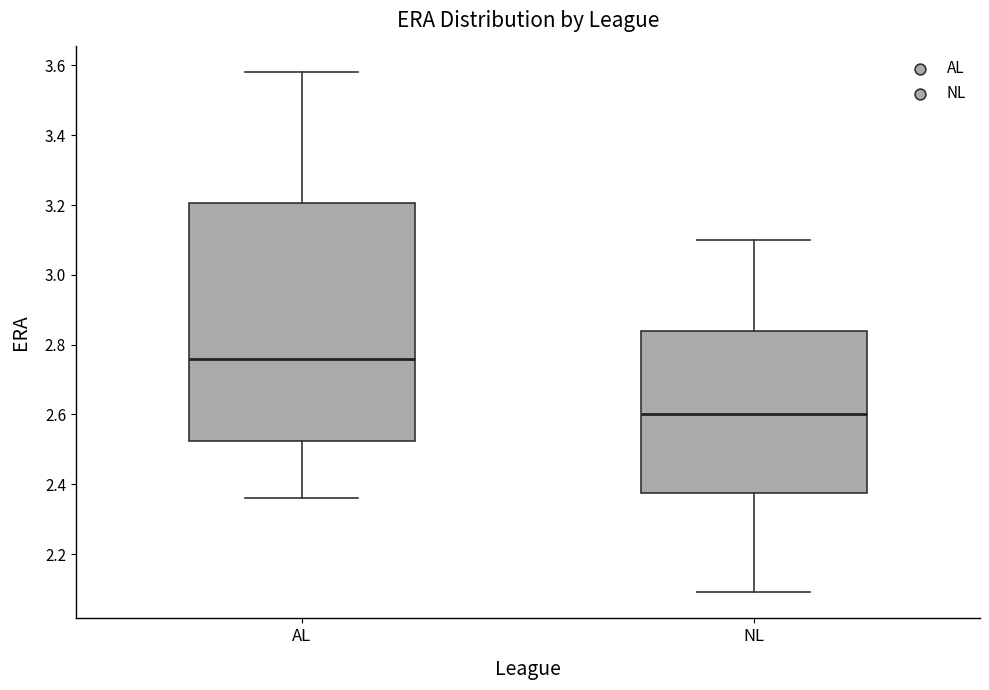

Reading left to right, read every box against the y-axis: the position of its median line, the range the box covers, and the ends of its whiskers. The values are not printed on the chart, so give them approximately, as read against the axis.

AL: median 2.76, box 2.52 to 3.20, whiskers 2.36 to 3.58
NL: median 2.60, box 2.38 to 2.84, whiskers 2.10 to 3.10